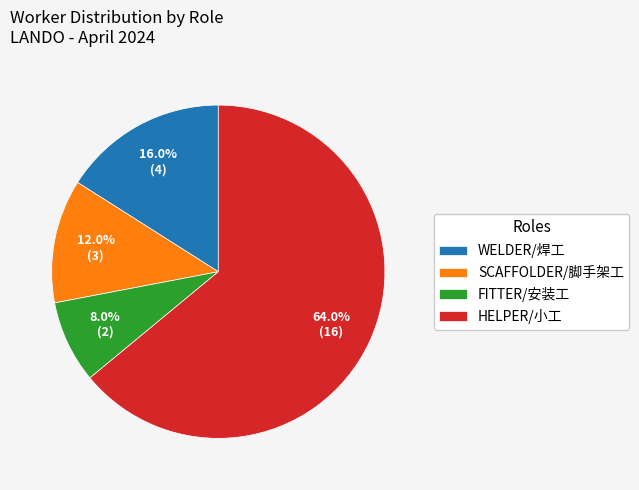

Does any single category account for the majority?

Yes